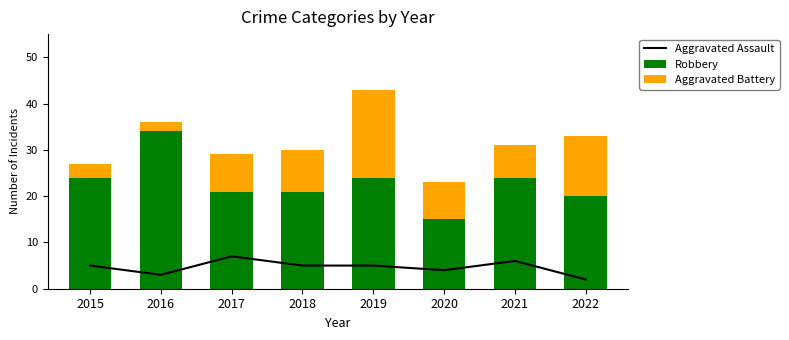

What is the maximum value for Robbery?

34